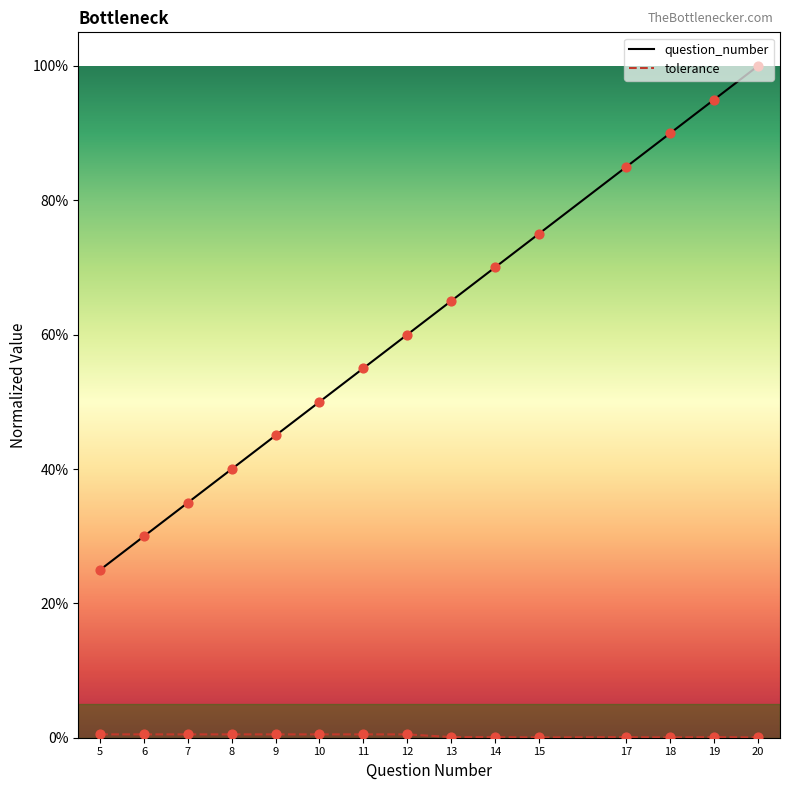

Which series has the largest total across all categories?

question_number